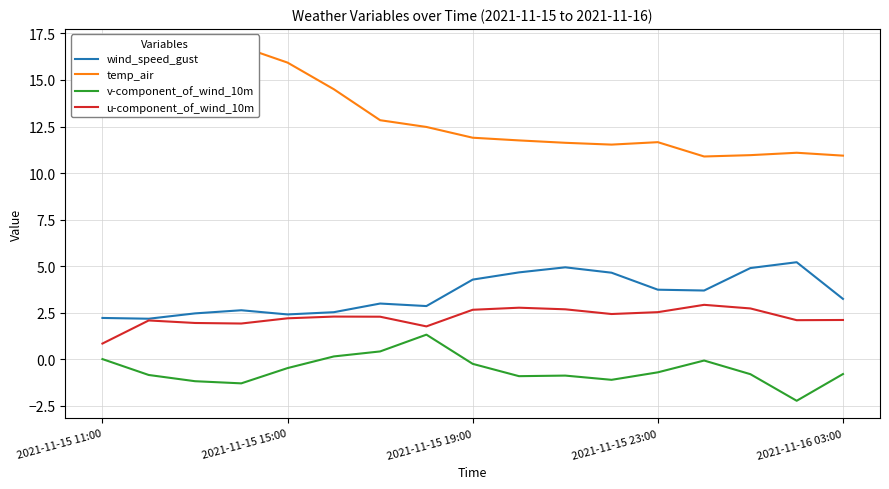

True or false: v-component_of_wind_10m and u-component_of_wind_10m cross at least once.

False